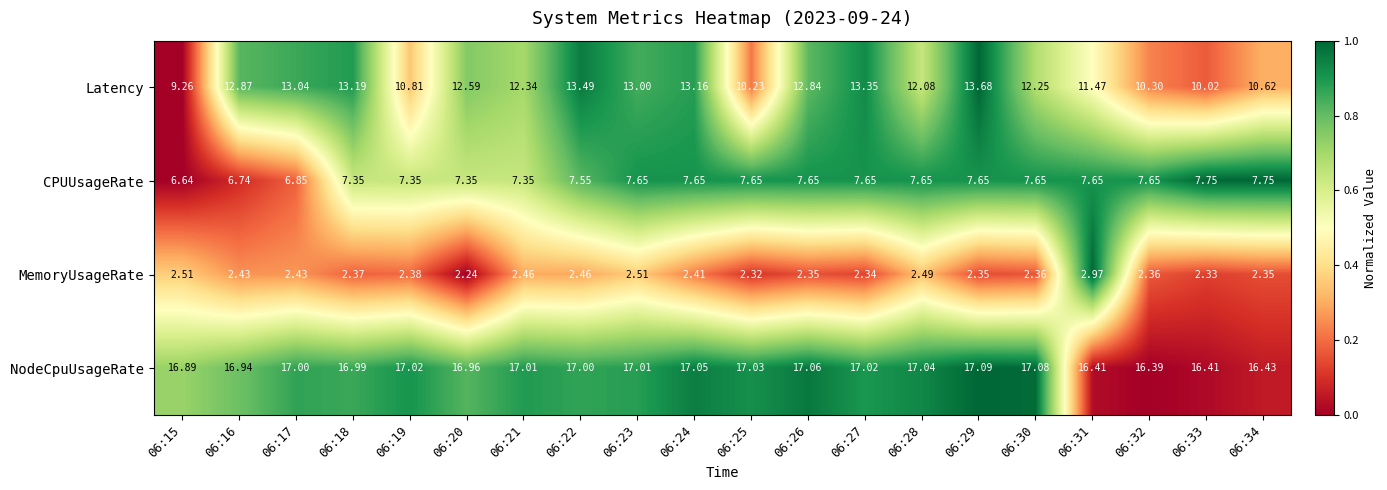

Is the value of Latency at 06:18 greater than the value of CPUUsageRate at 06:22?

Yes